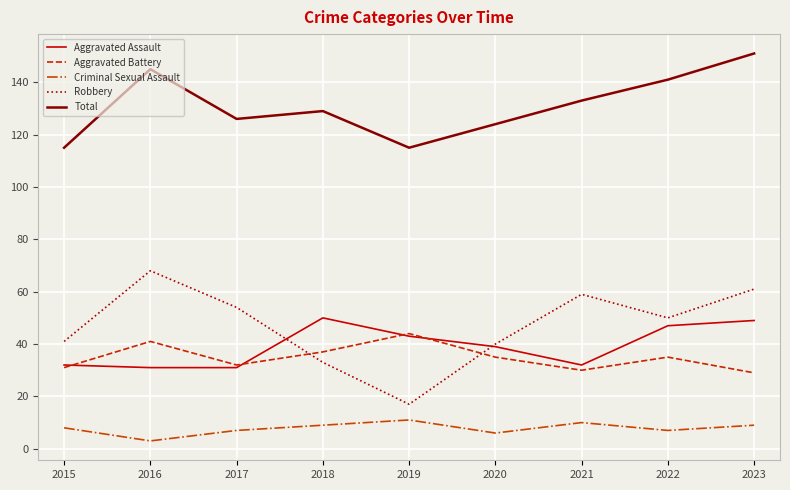

What is the average value of the Robbery series?

47